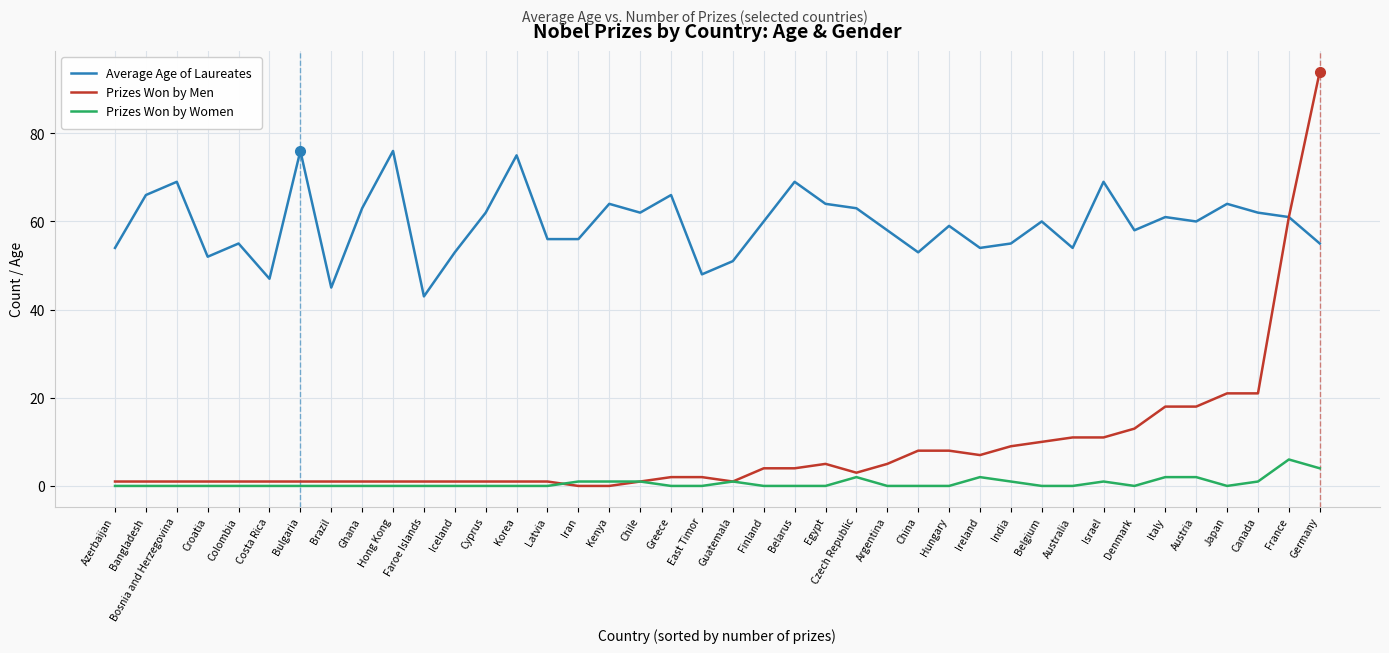

True or false: Average Age of Laureates has more than 1 points higher than both neighbors.

True